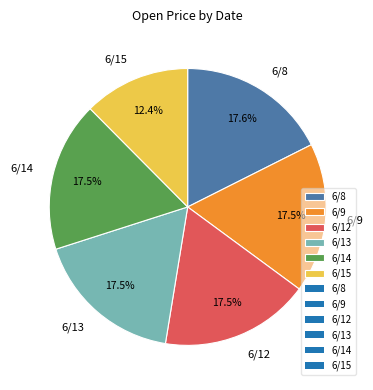

Combined, do 6/8 and 6/14 account for over 50%?

No